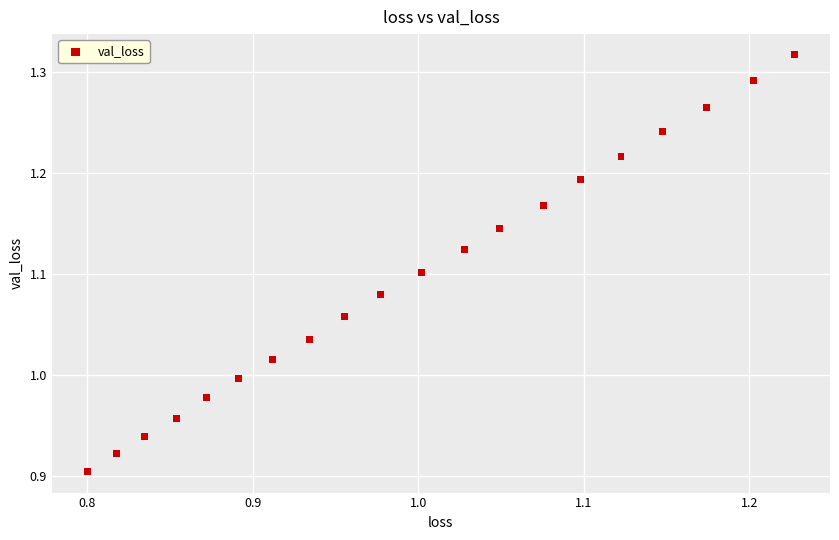

What is the range of Y values (max minus min)?

0.4